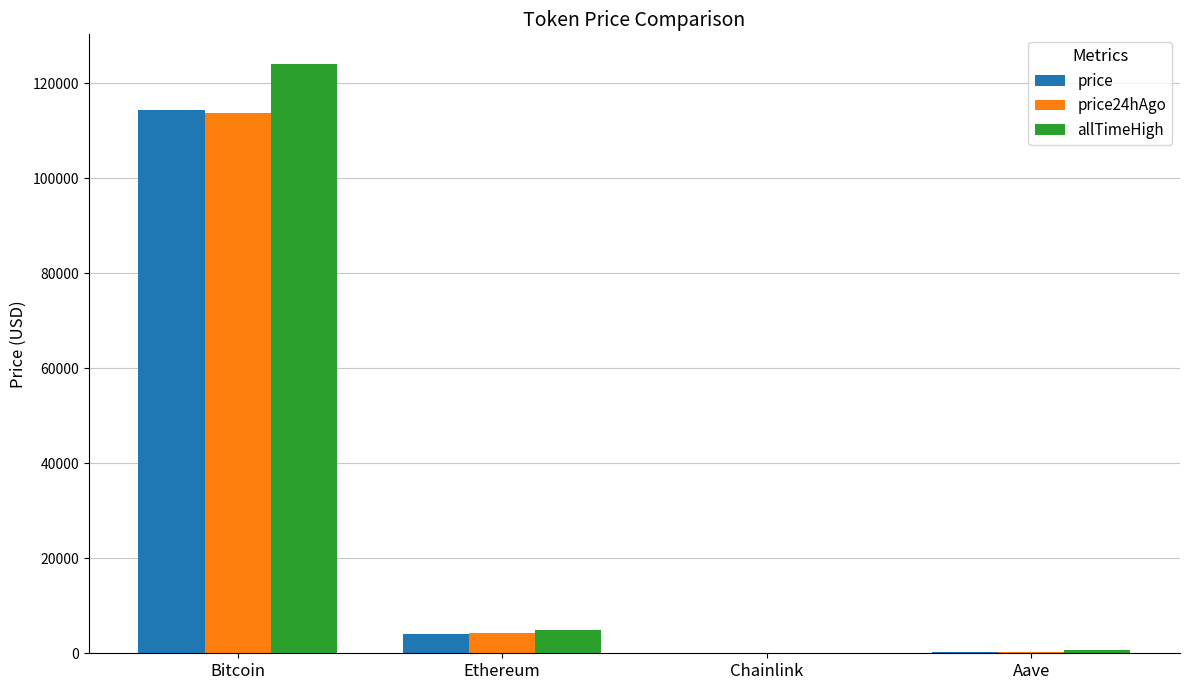

The value of price at Ethereum is 4140.2. True or false?

True